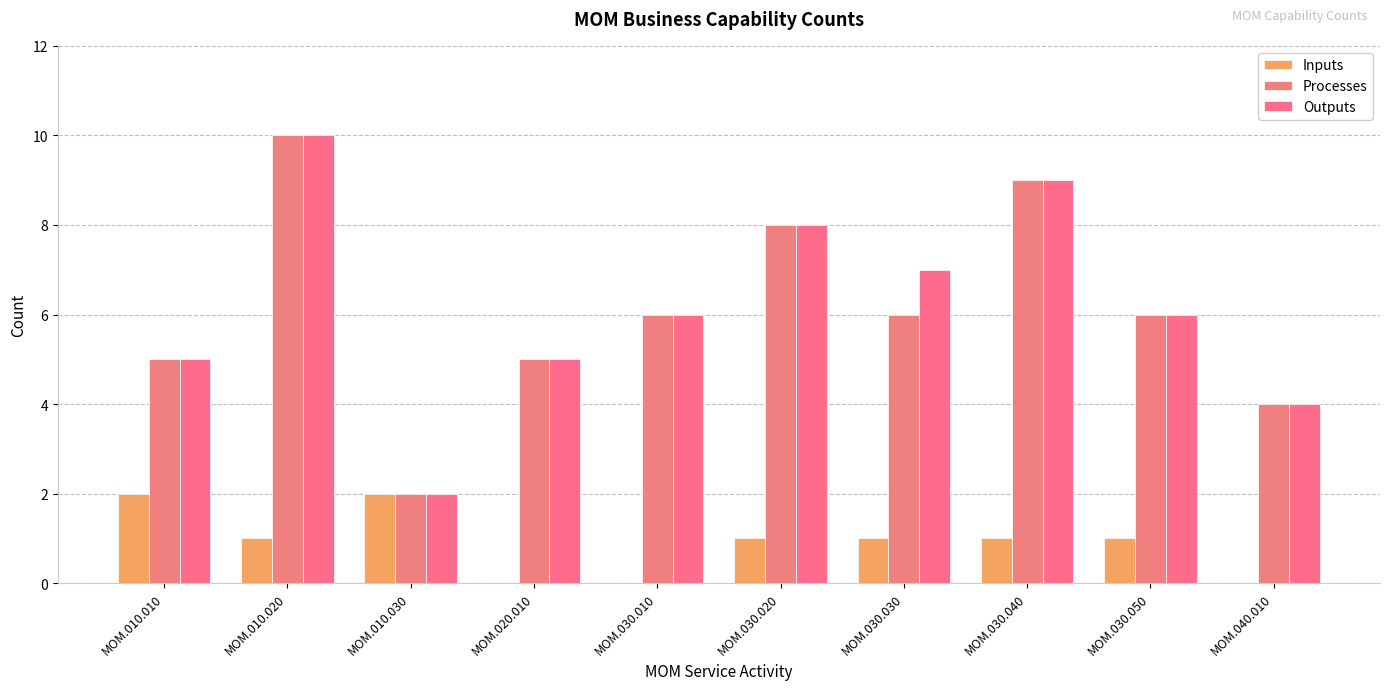

Reading left to right, what are all the values shown in this chart?

Inputs: 2	1	2	0	0	1	1	1	1	0
Processes: 5	10	2	5	6	8	6	9	6	4
Outputs: 5	10	2	5	6	8	7	9	6	4